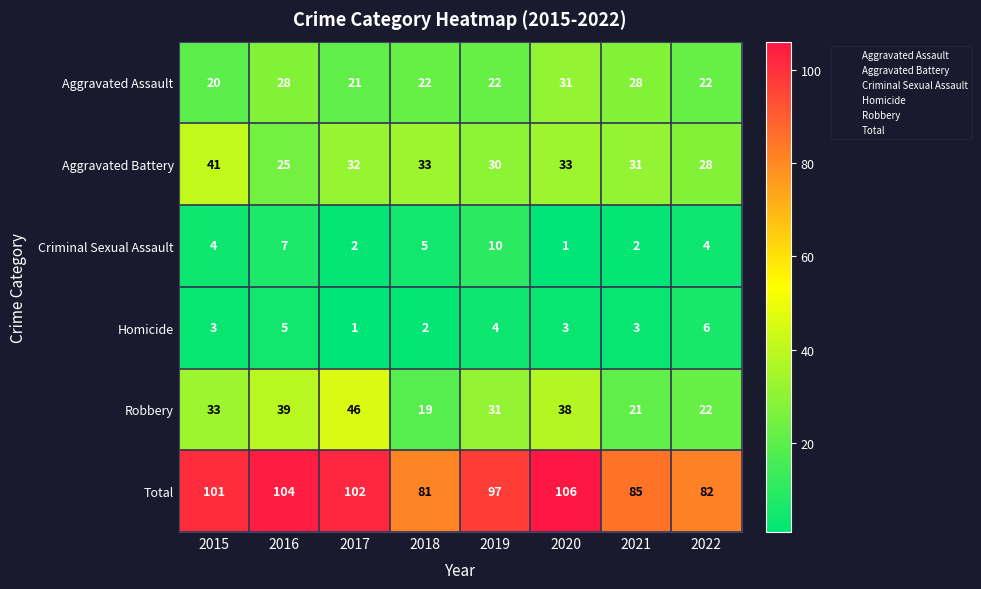

What is the lowest value of the Robbery series?

19